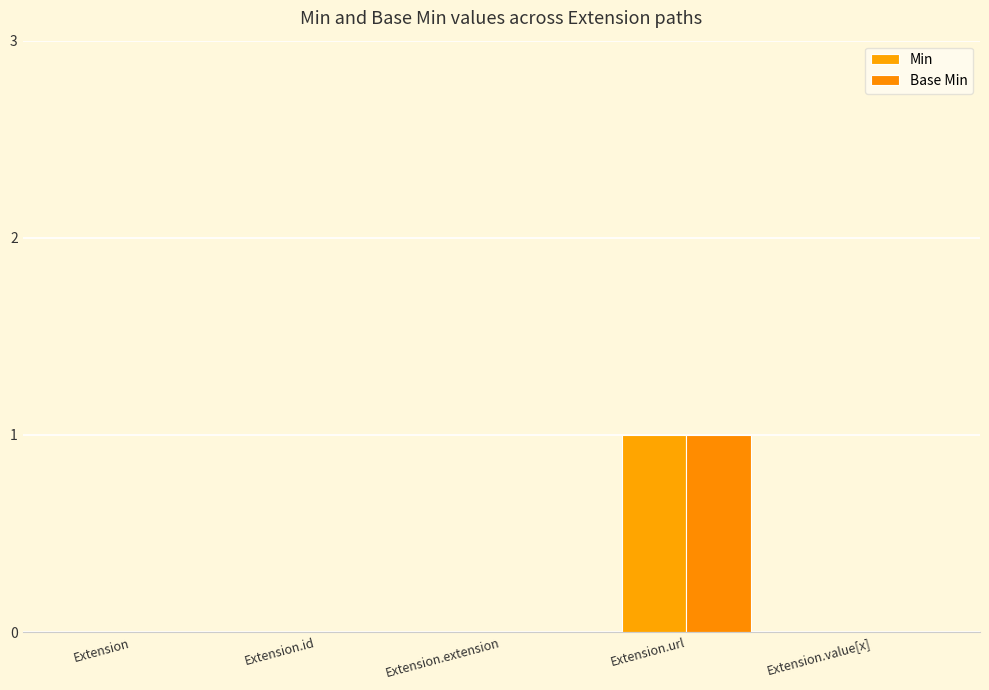

Read the Base Min value at Extension.url.

1